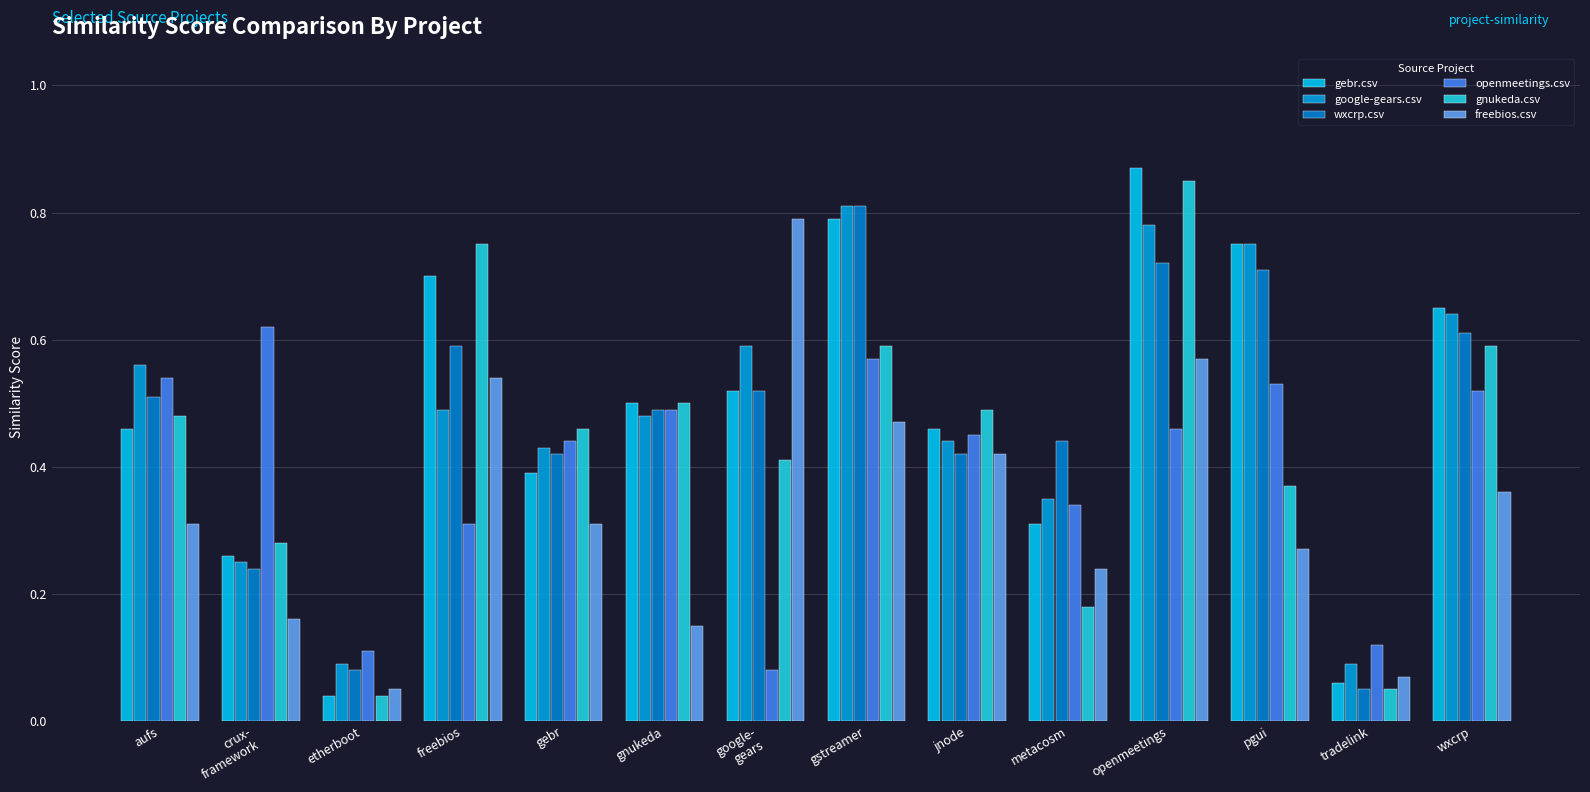

The wxcrp.csv series shows 0.6 at wxcrp. True or false?

True